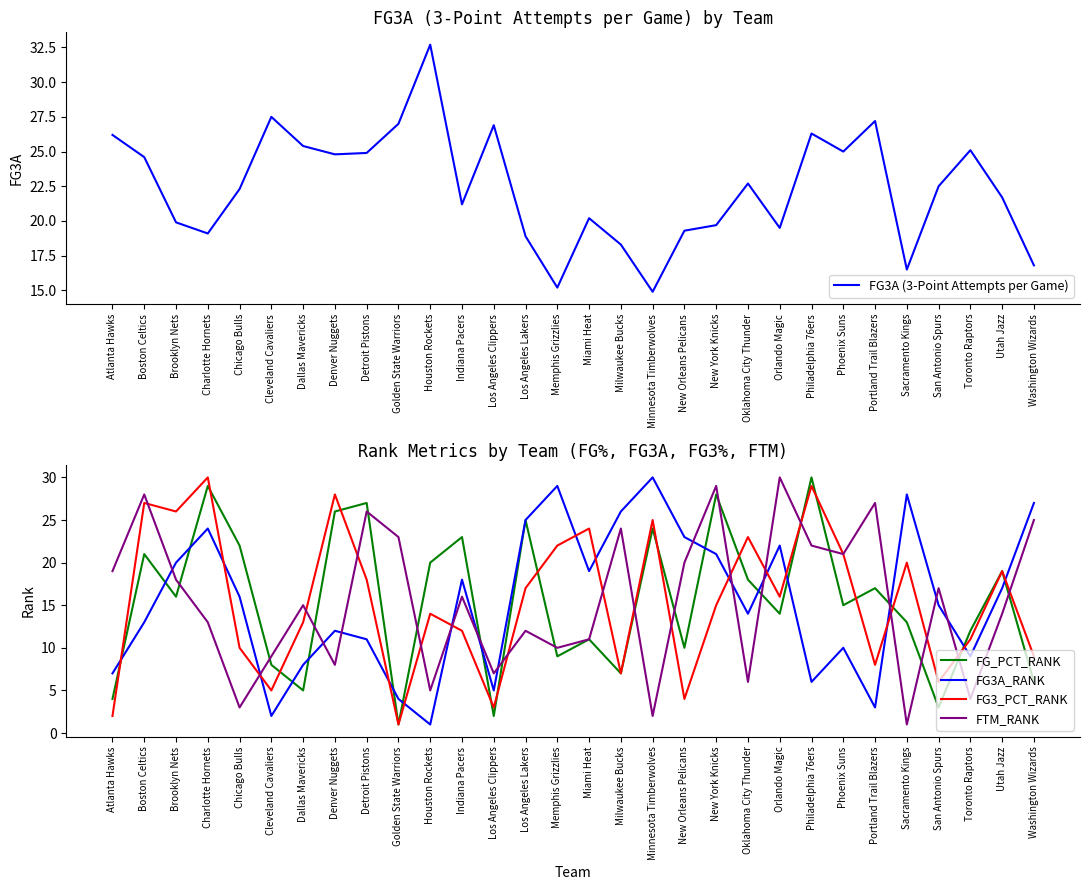

At which category does FG3A_RANK reach its first local peak?

Charlotte Hornets